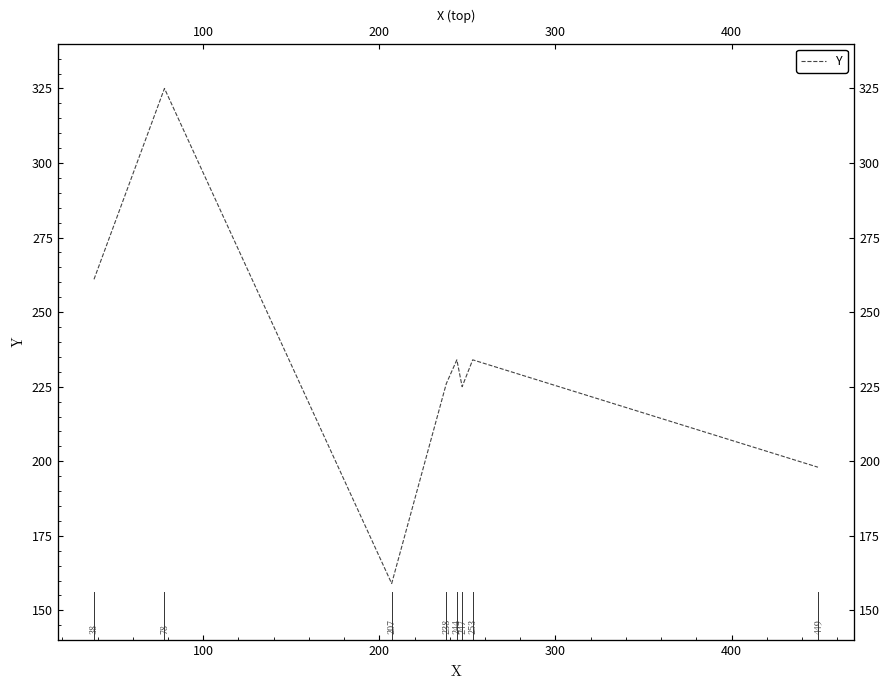

What is the maximum value shown in the chart?

325